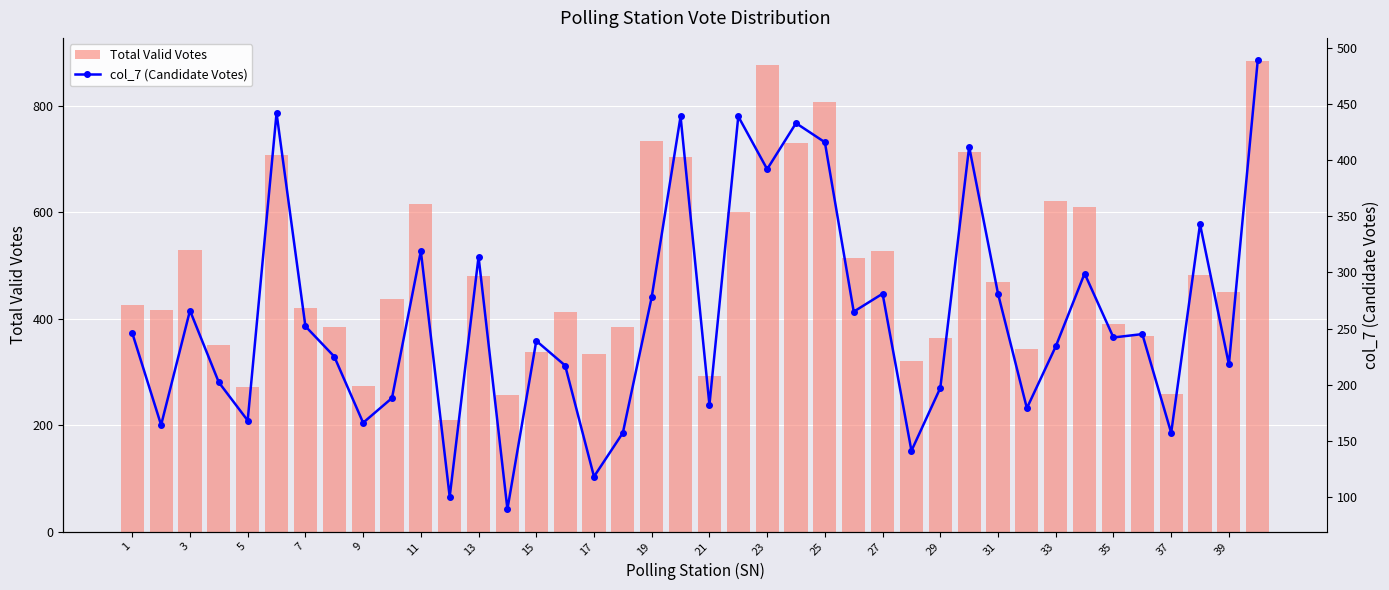

The value of Total Valid Votes at 35 is 130. True or false?

False